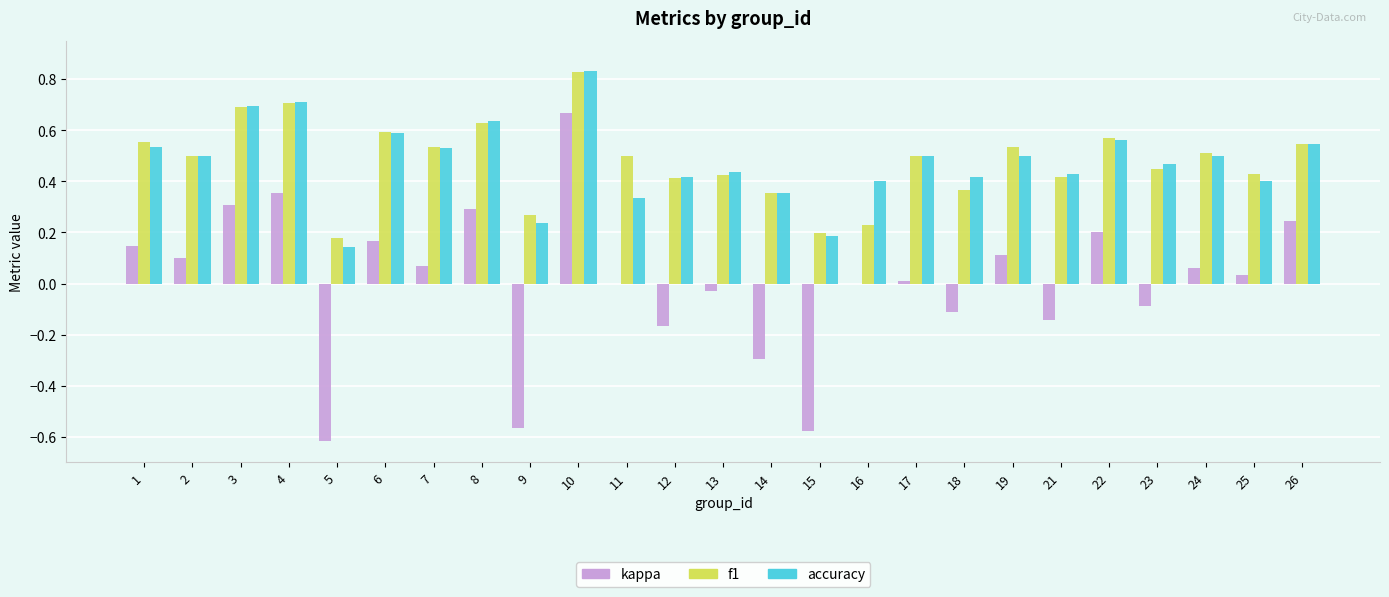

Between 6 and 25, which series saw the biggest shift?

accuracy